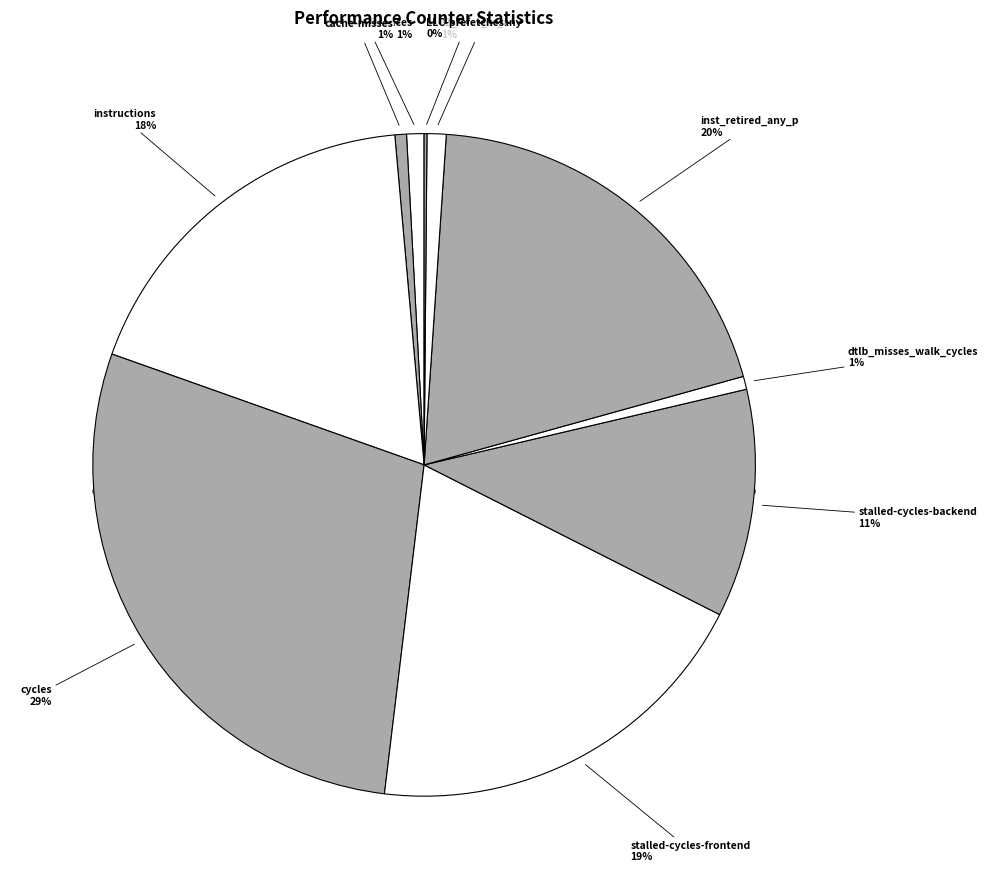

The instructions slice represents 18% of the pie. True or false?

True